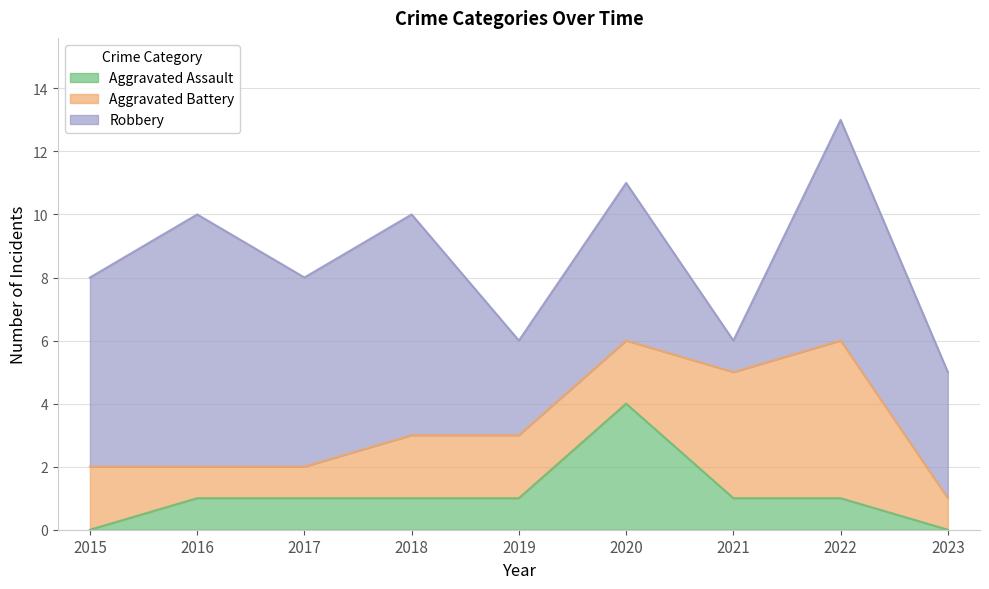

Is the value of Aggravated Battery at 2017 greater than the value of Robbery at 2022?

No